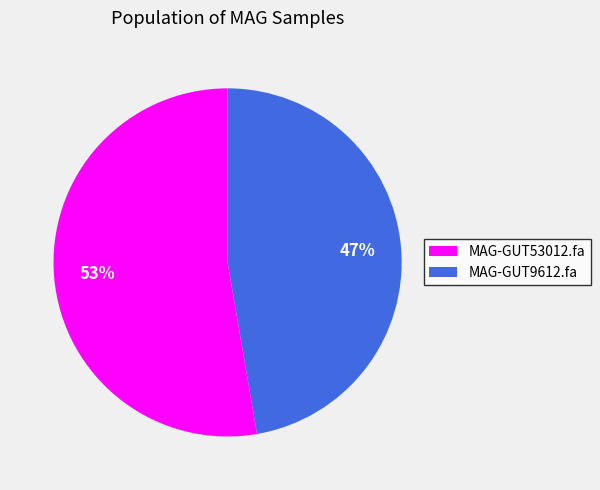

True or false: MAG-GUT9612.fa accounts for 35% of the total.

False